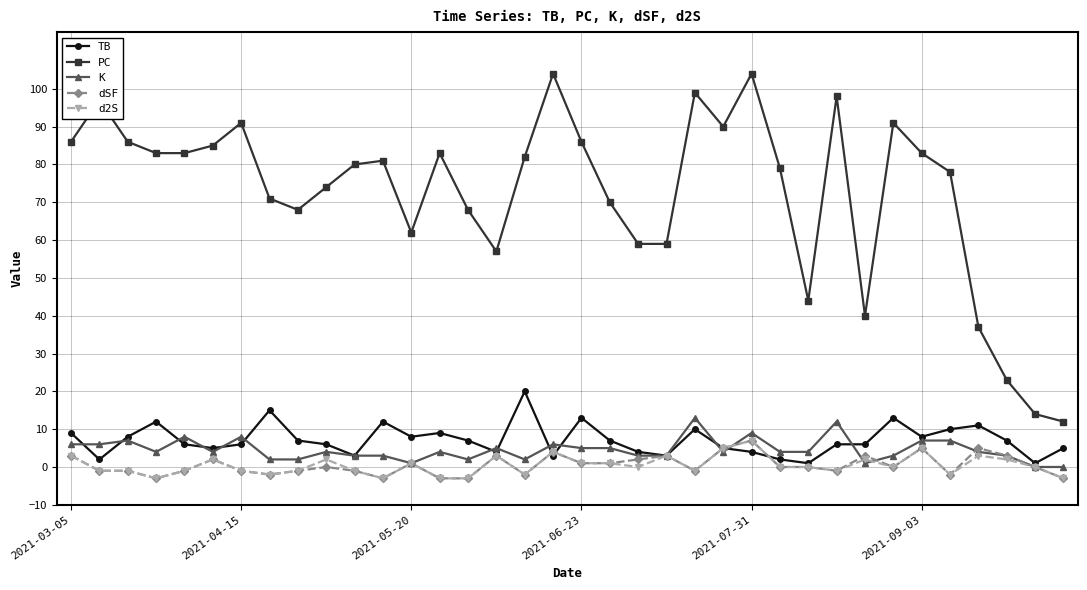

True or false: dSF and PC intersect in this chart.

False